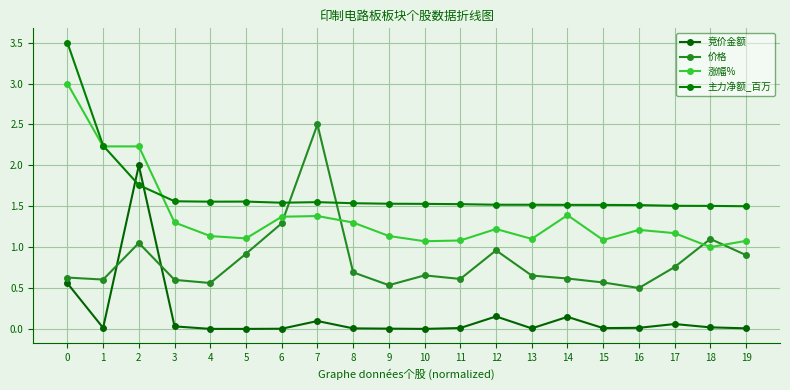

Reading left to right, list all the values displayed in this chart.

竞价金额: 0.6	0.0	2.0	0.0	0.0	0.0	0.0	0.1	0.0	0.0	0.0	0.0	0.2	0.0	0.1	0.0	0.0	0.1	0.0	0.0
价格: 0.6	0.6	1.1	0.6	0.6	0.9	1.3	2.5	0.7	0.5	0.7	0.6	1.0	0.7	0.6	0.6	0.5	0.8	1.1	0.9
涨幅%: 3.0	2.2	2.2	1.3	1.1	1.1	1.4	1.4	1.3	1.1	1.1	1.1	1.2	1.1	1.4	1.1	1.2	1.2	1.0	1.1
主力净额_百万: 3.5	2.2	1.8	1.6	1.6	1.6	1.5	1.5	1.5	1.5	1.5	1.5	1.5	1.5	1.5	1.5	1.5	1.5	1.5	1.5